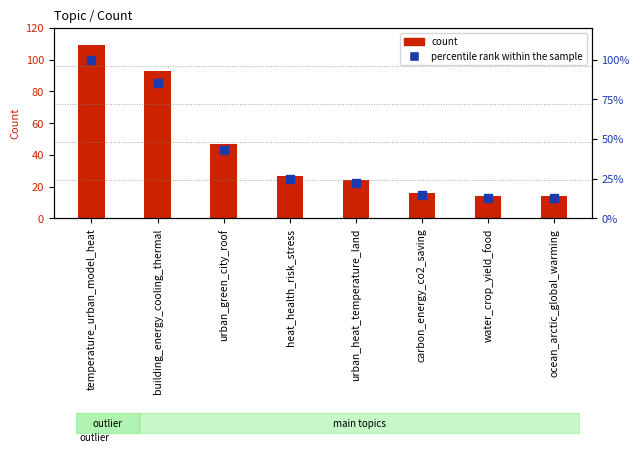

Which series has the largest total across all categories?

count